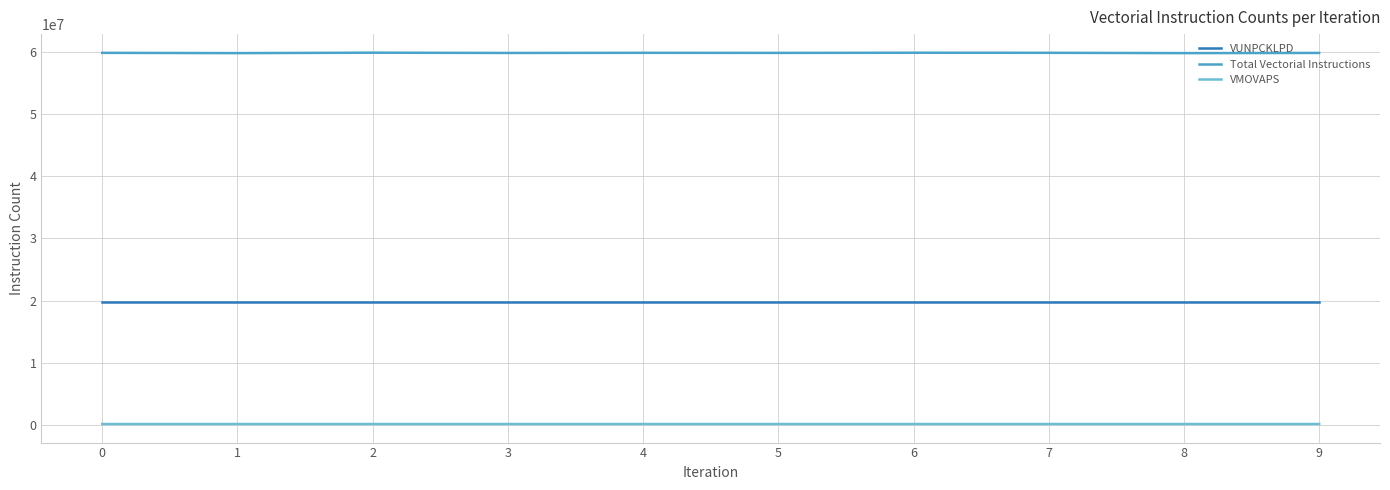

What is the maximum value for Total Vectorial Instructions?

59865944